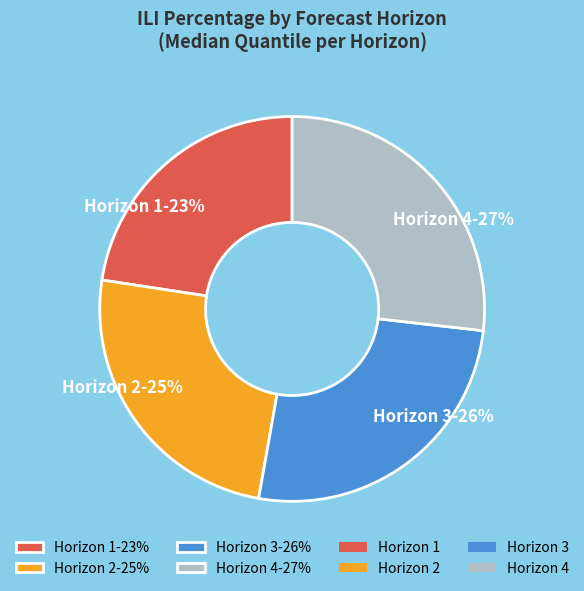

To the nearest percent, what is the average slice percentage?

25%